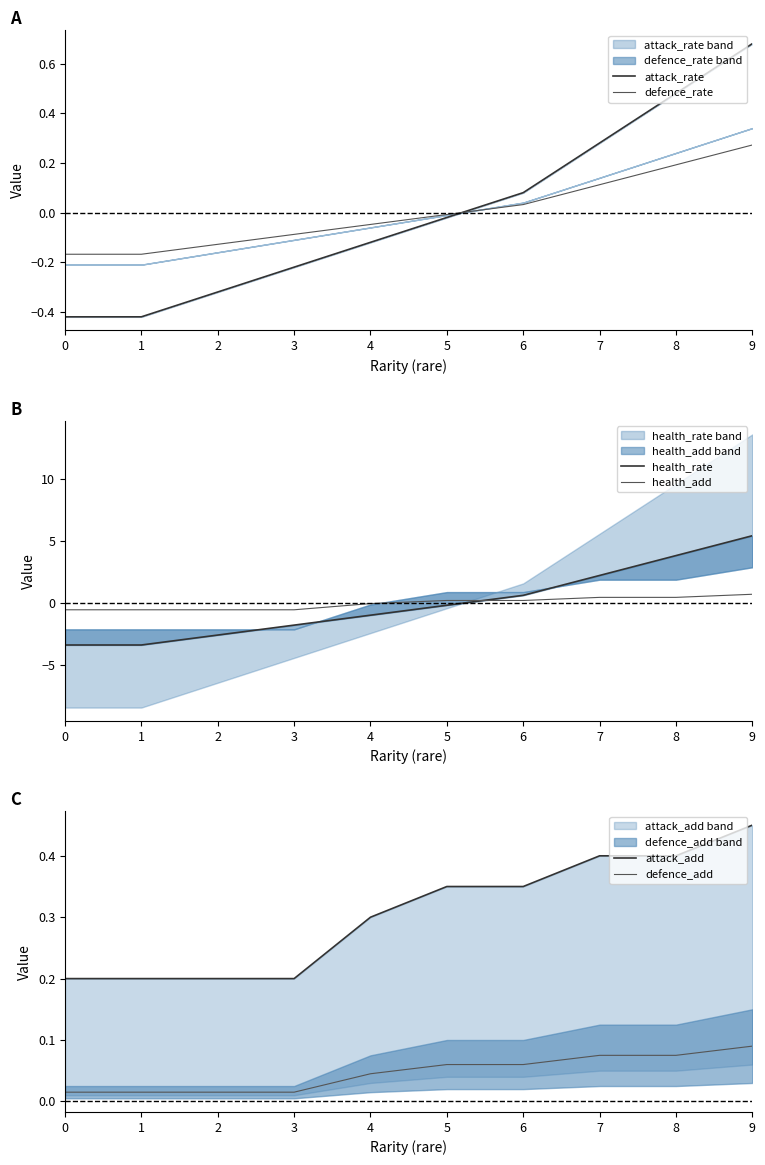

Rank the series at 6 from lowest to highest value.

defence_rate, defence_add, attack_rate, health_add, attack_add, health_rate